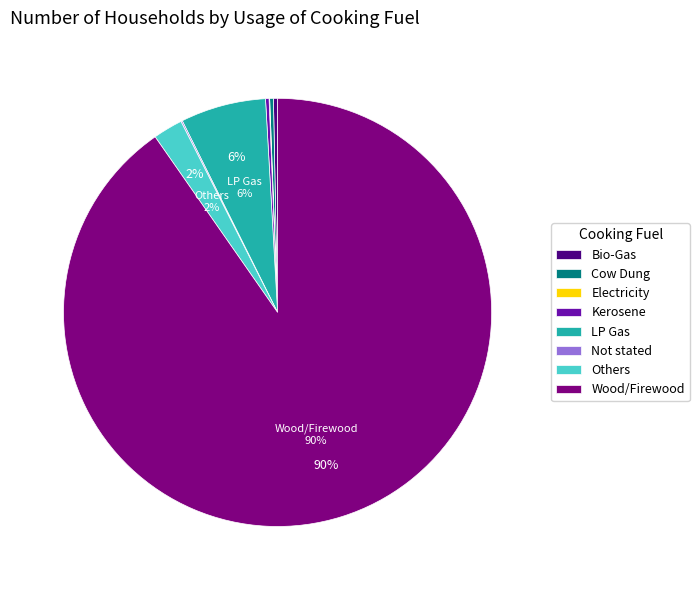

Does Wood/Firewood represent more than half of the total?

Yes